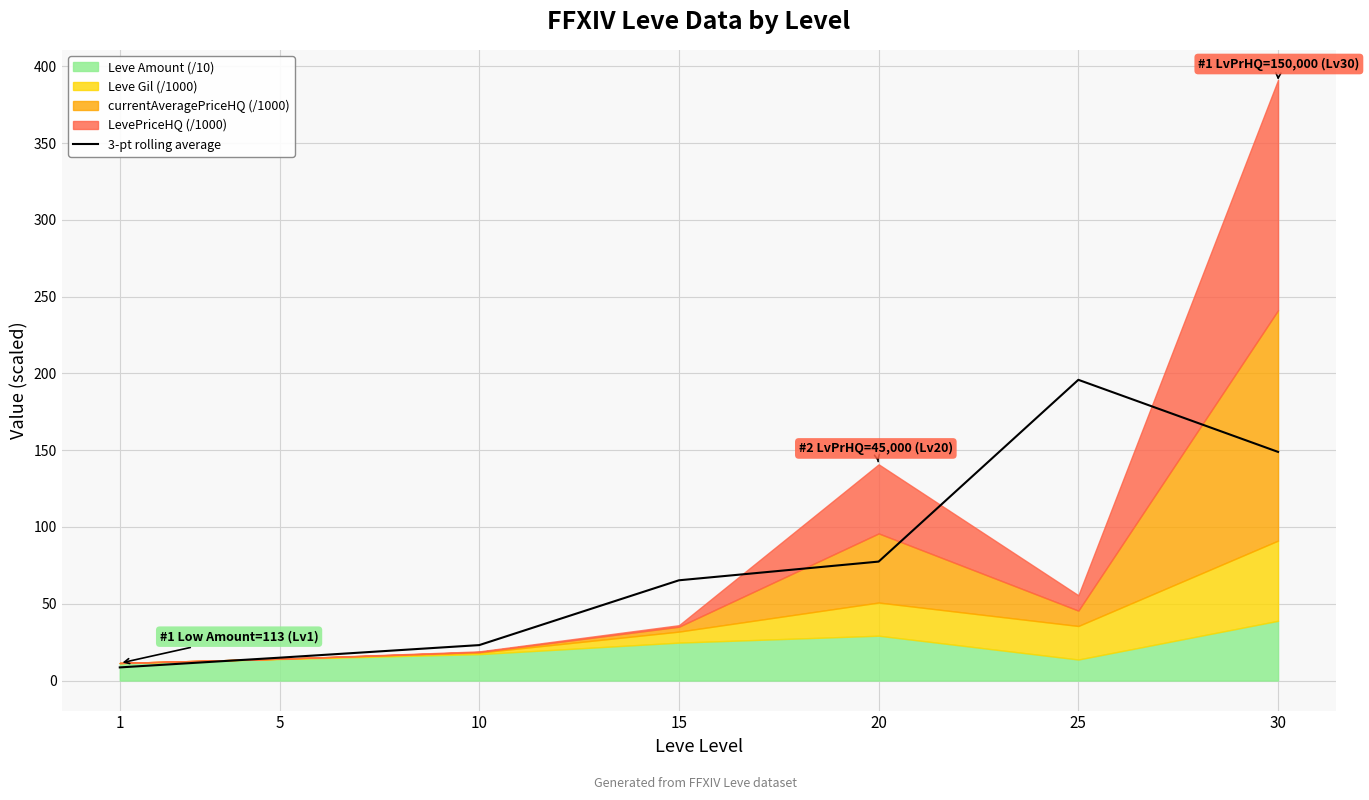

Which label corresponds to the smallest value in the chart?

1